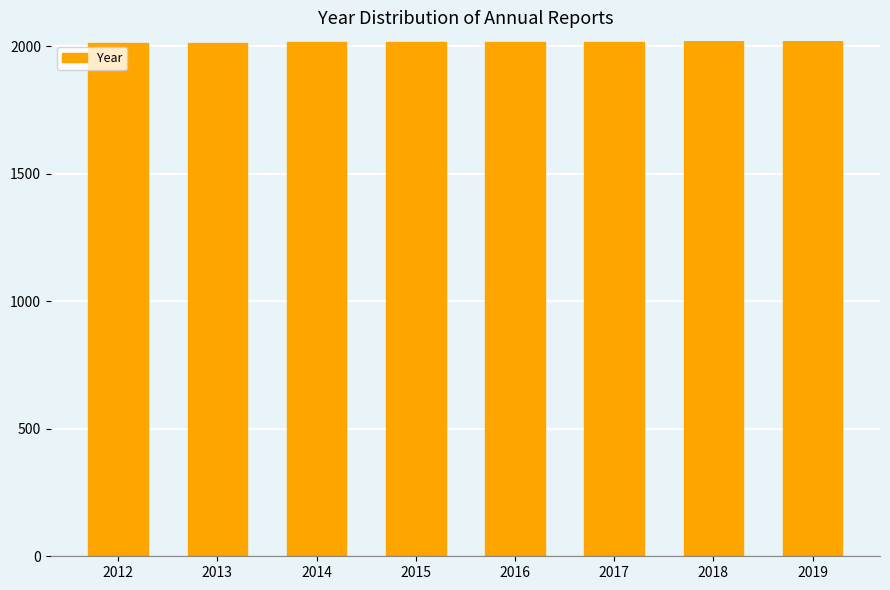

Approximately how many times larger is the value at 2016 compared to 2017?

1.0